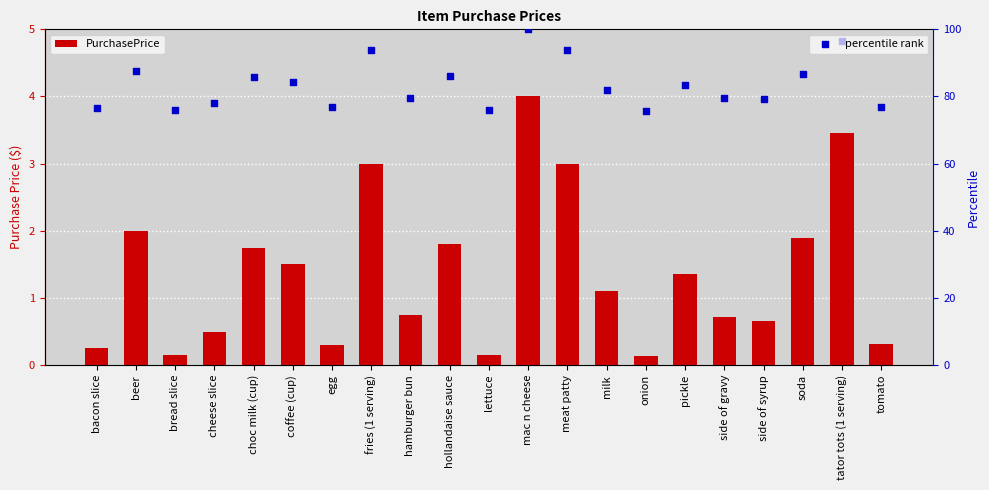

At how many categories does at least one series exceed 28?

21